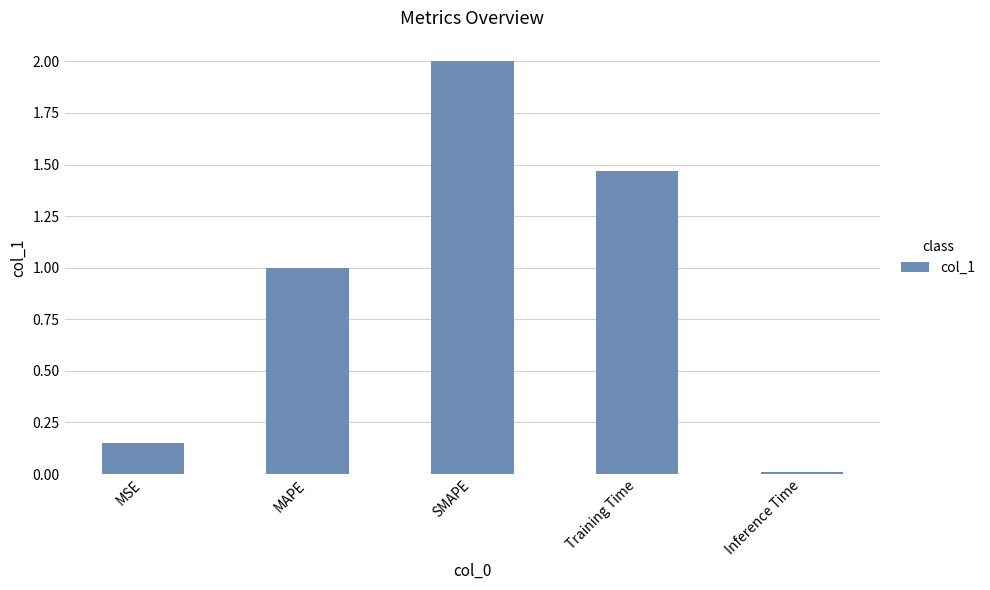

List the labels in order of value, smallest first.

Inference Time, MSE, MAPE, Training Time, SMAPE